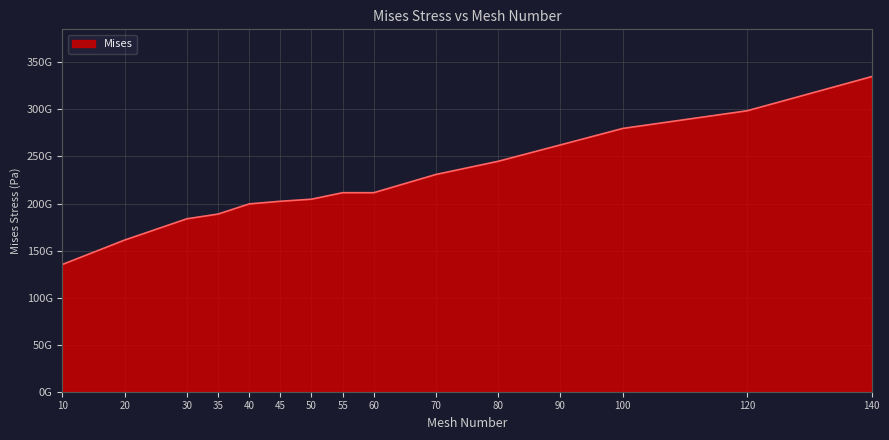

The value at 70 is 230900000000. True or false?

True